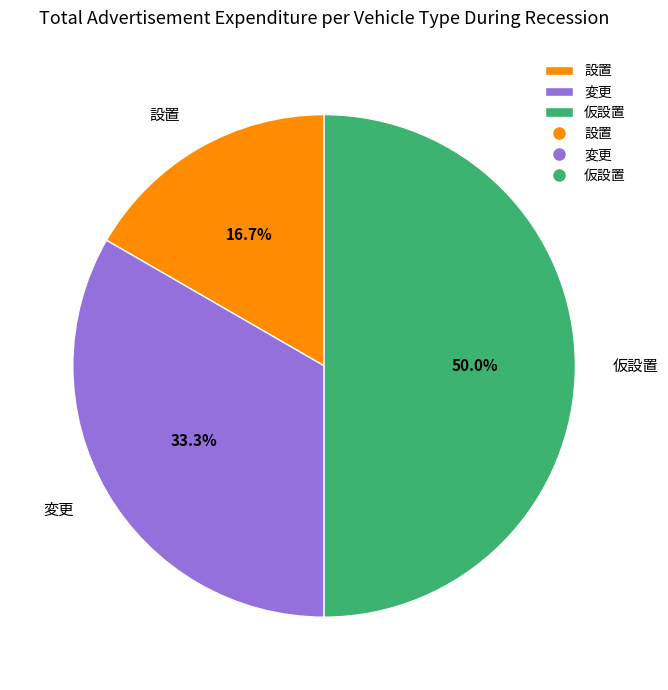

Approximately how many times larger is the value at 設置 compared to 仮設置?

0.3